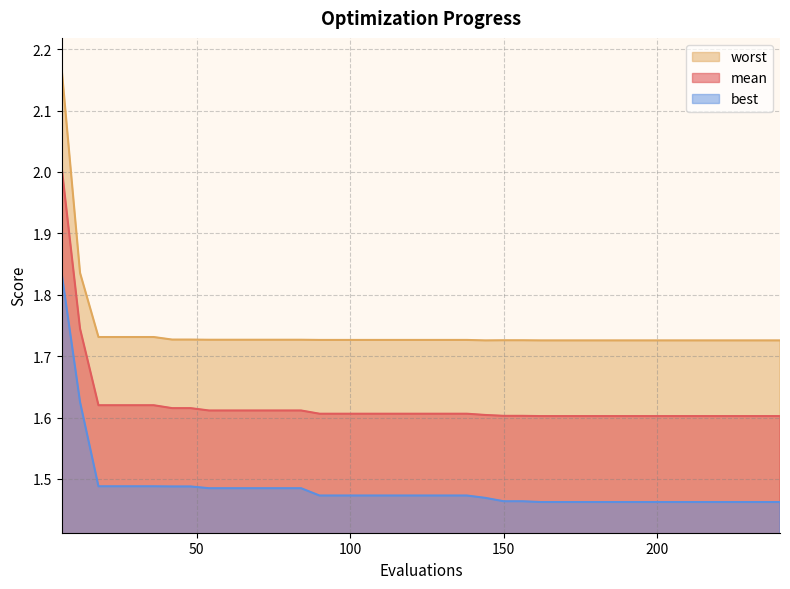

What are all the series names shown in the legend?

worst, mean, best